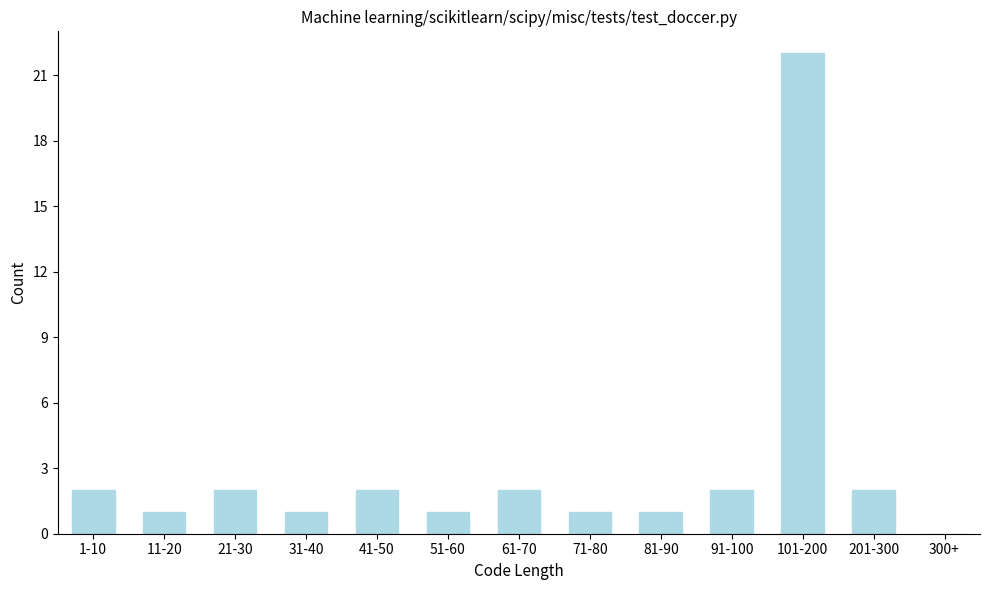

Reading left to right, list all the values displayed in this chart.

1-10=2	11-20=1	21-30=2	31-40=1	41-50=2	51-60=1	61-70=2	71-80=1	81-90=1	91-100=2	101-200=22	201-300=2	300+=0